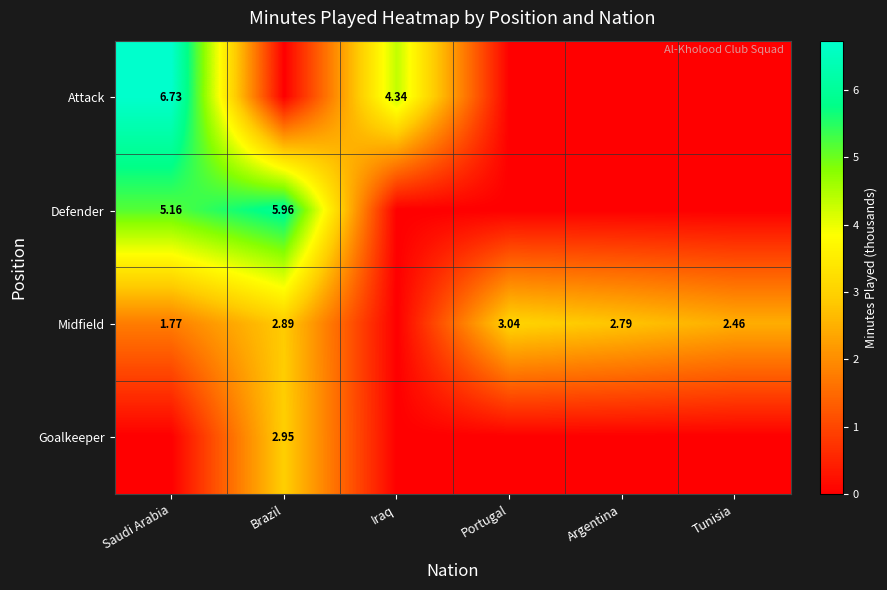

Which series has the widest spread of values?

Attack